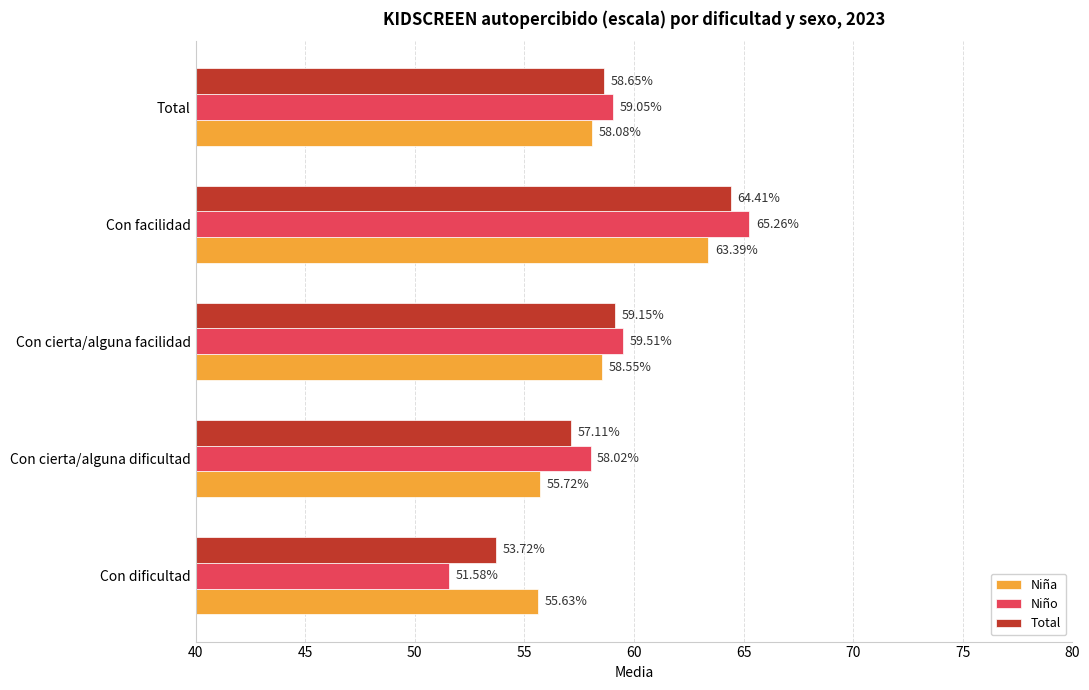

At Total, list the series in order from smallest to largest.

Niña, Total, Niño